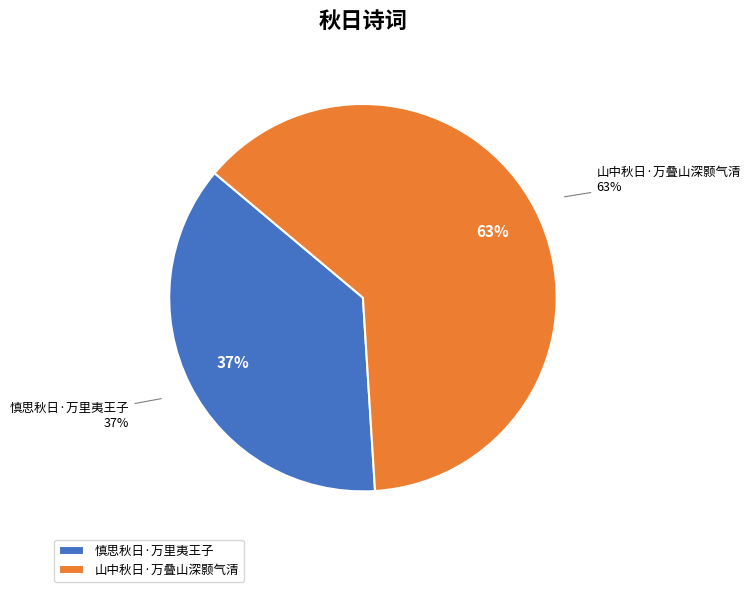

Which slice is the smallest?

慎思秋日·万里夷王子